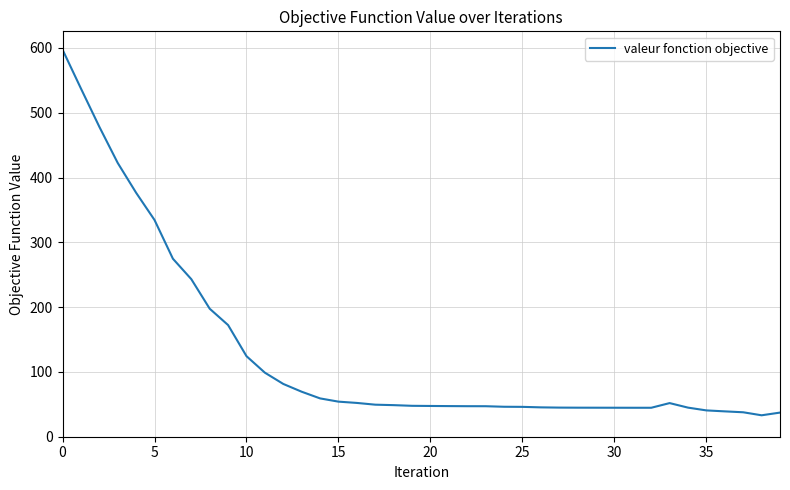

Does the chart display data point markers on the line(s)?

No